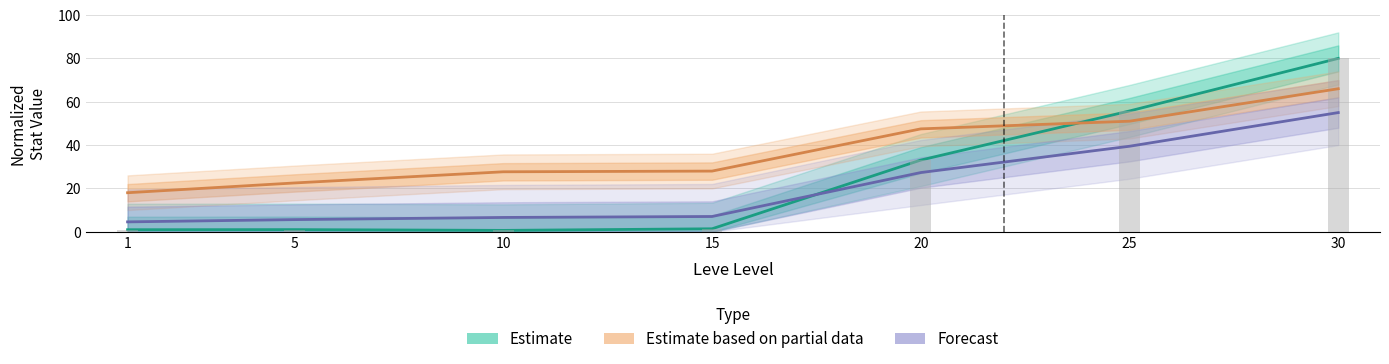

Which series changed the most between 1 and 5?

Estimate based on partial data